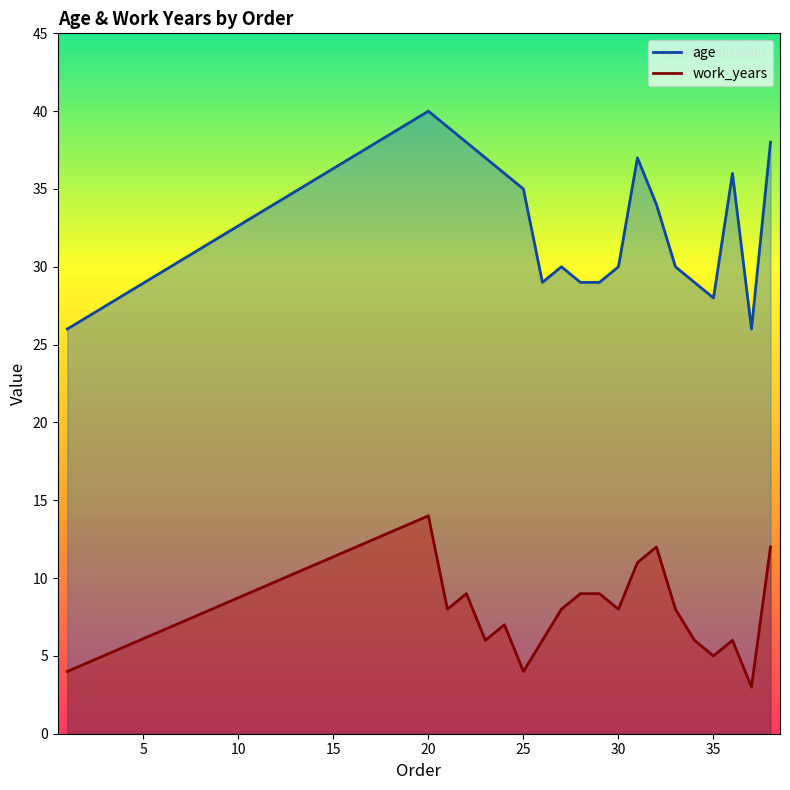

What is the lowest value of the work_years series?

3